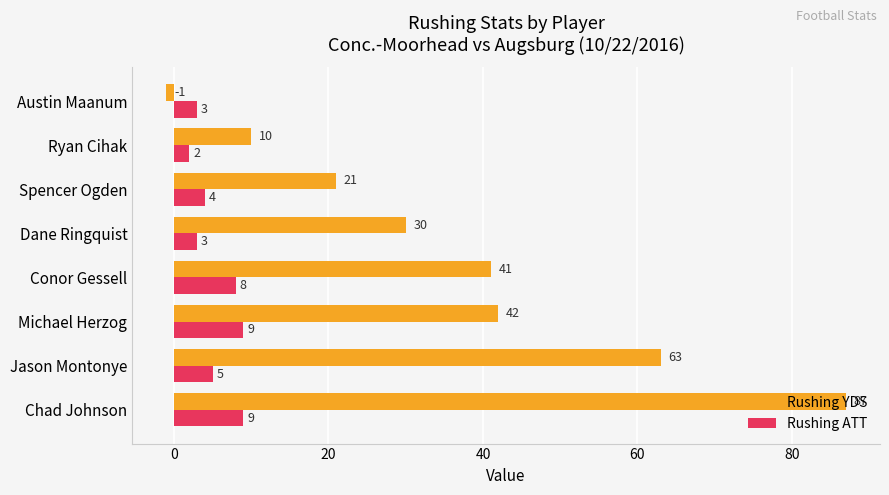

Which series has the largest range (max minus min)?

Rushing YDS